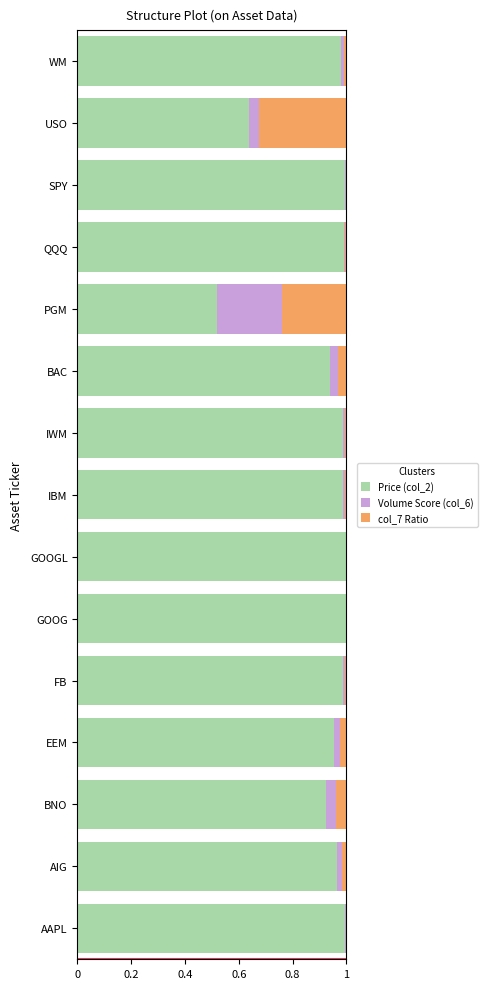

The Price (col_2) series shows 0.6 at AIG. True or false?

False